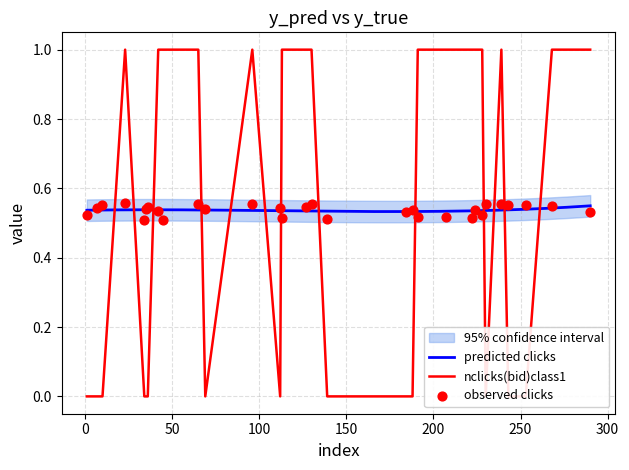

Which series has the widest spread of Y values?

y_true